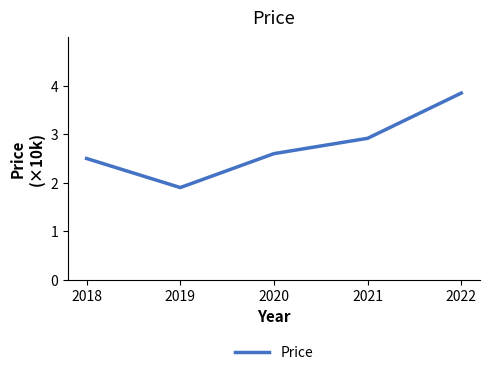

Reading left to right, extract all data points from this chart.

2.5	1.9	2.6	2.9	3.9